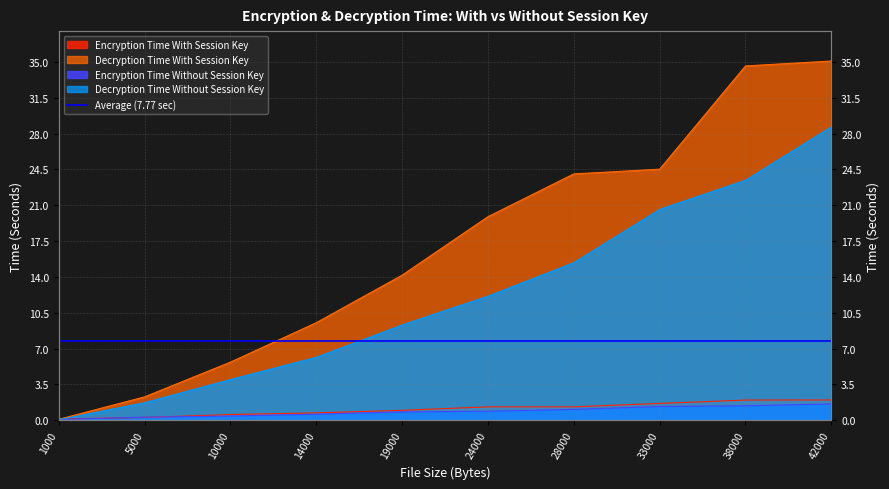

Is it true that Encryption Time Without Session Key equals 1.5 at 24000?

False